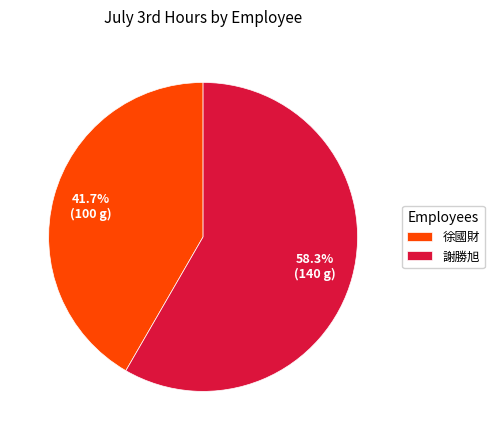

What percentage is the 徐國財 slice, to the nearest percent?

42%